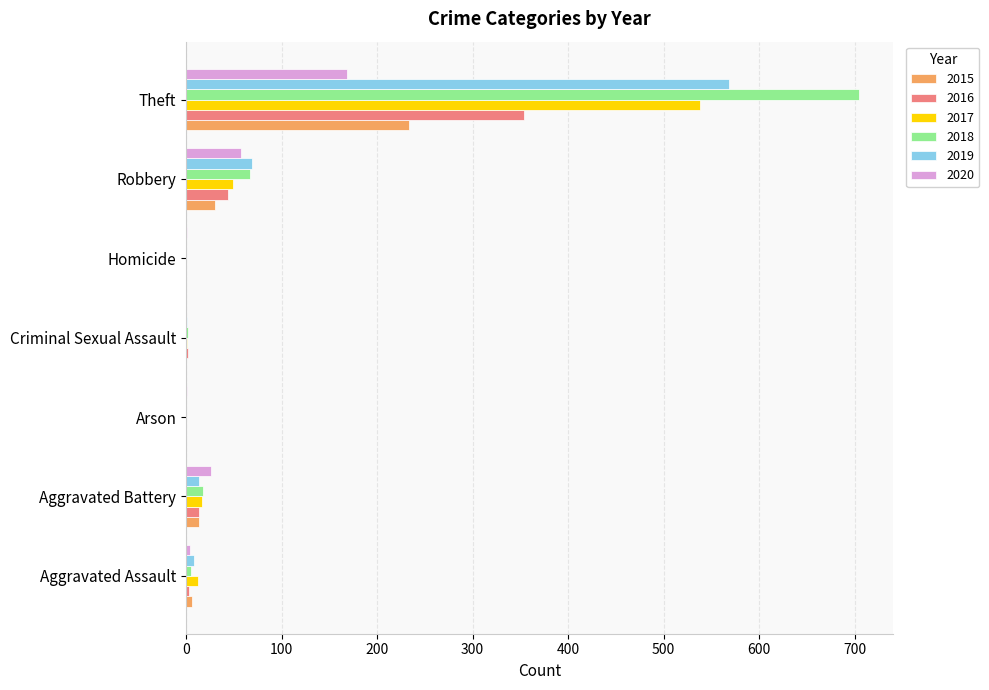

What is the sum of all 2019 values?

660